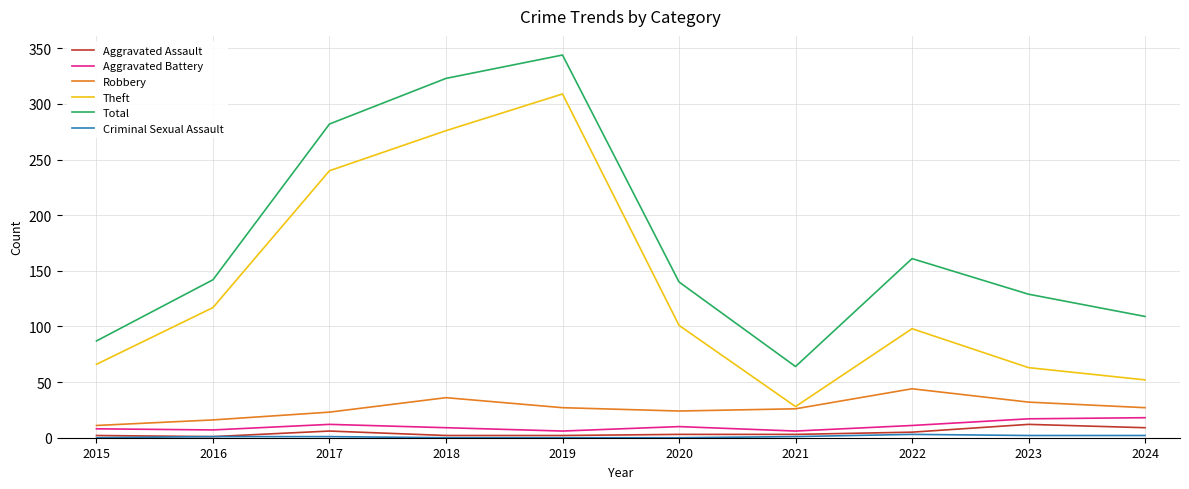

Which category has the lowest value in the Theft series?

2021